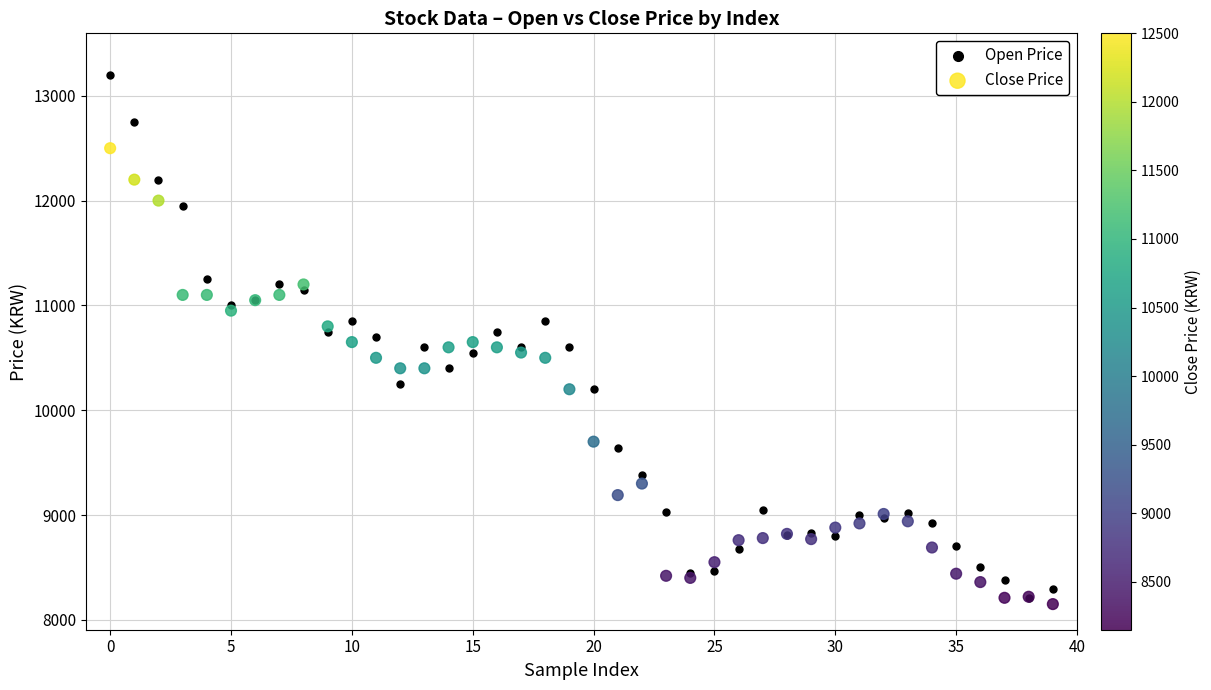

What are all the series names shown in the legend?

Open Price, Close Price